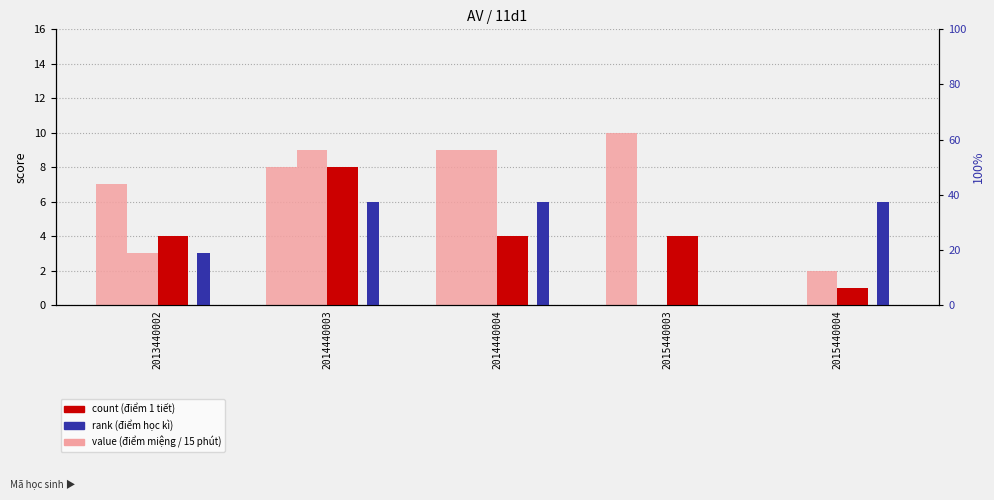

How many data points in điểm 15 phút are above 3?

2